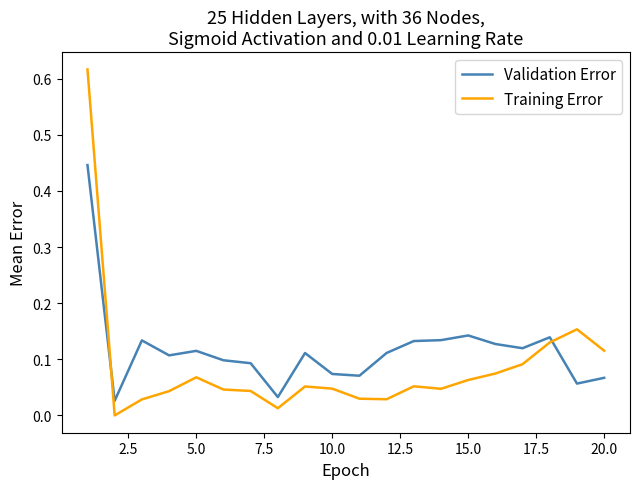

After their last crossing, which series has the higher values: Training Error or Validation Error?

Training Error